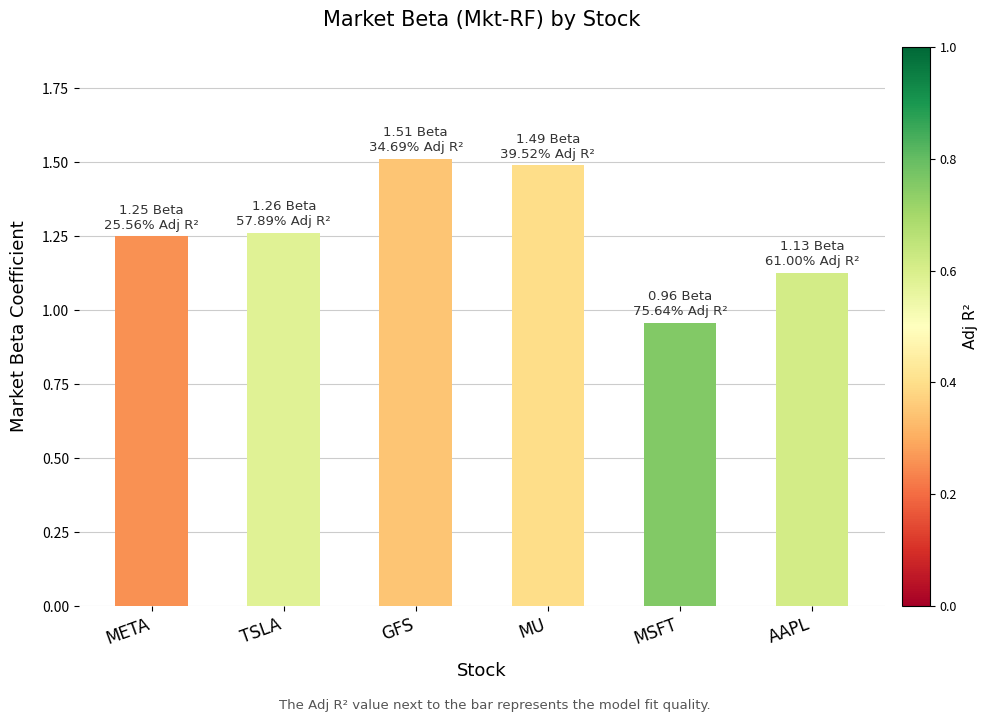

What is the label of the 1st bar from the left?

META